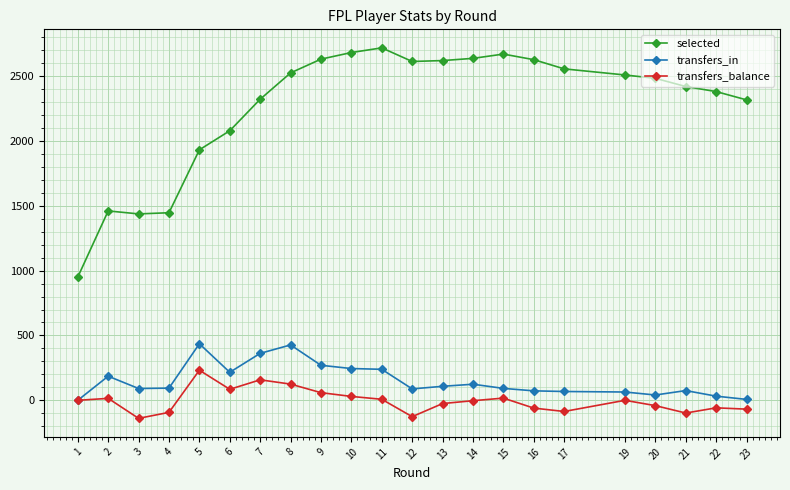

Where is the first local maximum for transfers_in?

2